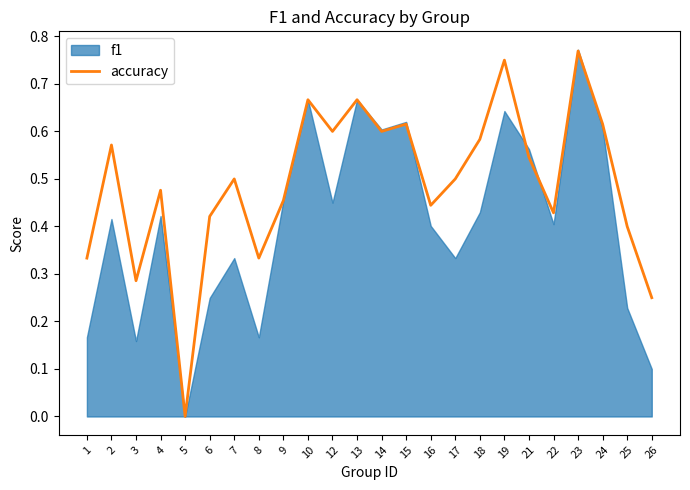

How many values are above zero?

23